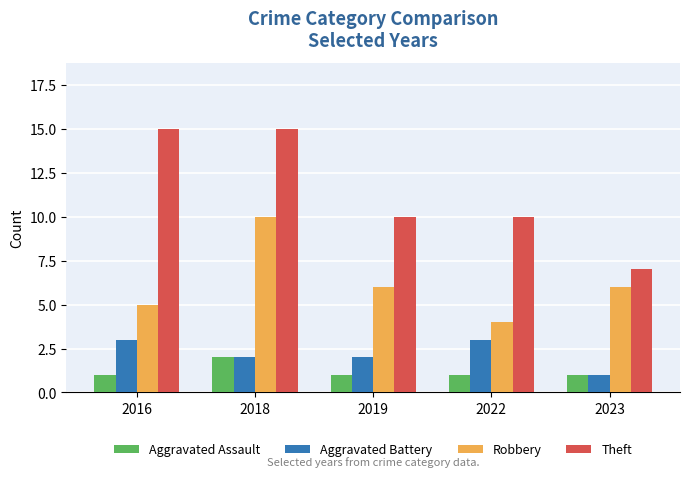

What is the value of the Robbery bar at the 4th from the left?

4